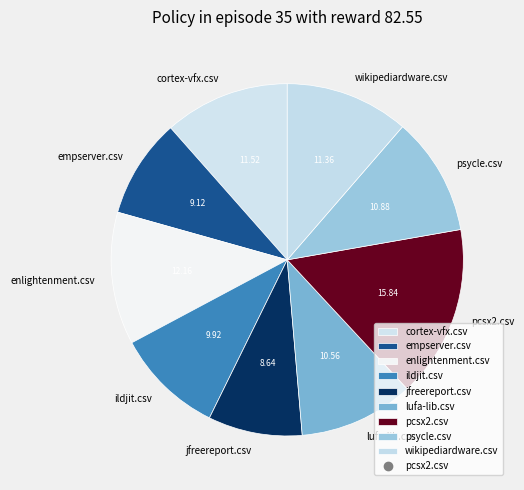

Does jfreereport.csv account for over 50% of the chart?

No